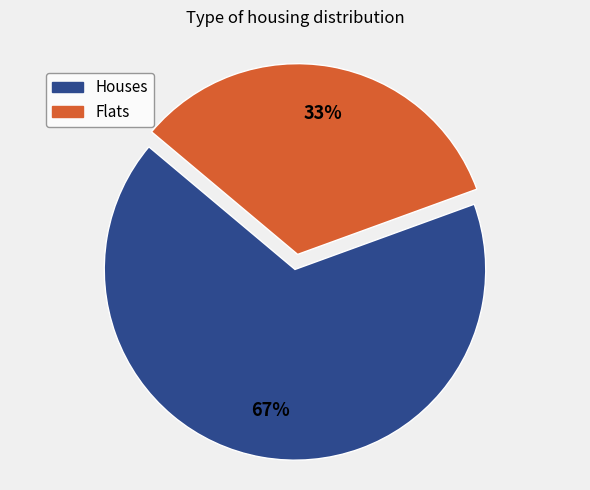

How many slices are in this pie chart?

2